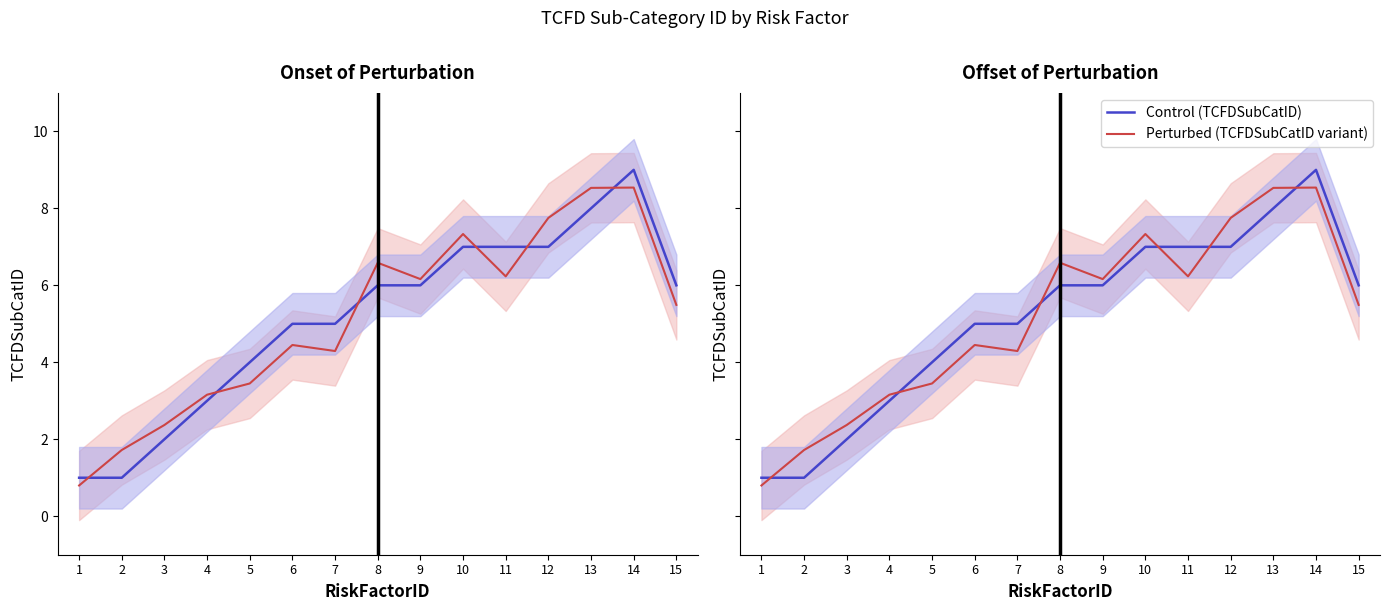

Reading right to left, list all the values displayed in this chart.

Control (TCFDSubCatID): 15=6.0	14=9.0	13=8.0	12=7.0	11=7.0	10=7.0	9=6.0	8=6.0	7=5.0	6=5.0	5=4.0	4=3.0	3=2.0	2=1.0	1=1.0
Perturbed (TCFDSubCatID variant): 15=5.5	14=8.5	13=8.5	12=7.8	11=6.2	10=7.3	9=6.2	8=6.6	7=4.3	6=4.4	5=3.4	4=3.2	3=2.4	2=1.7	1=0.8